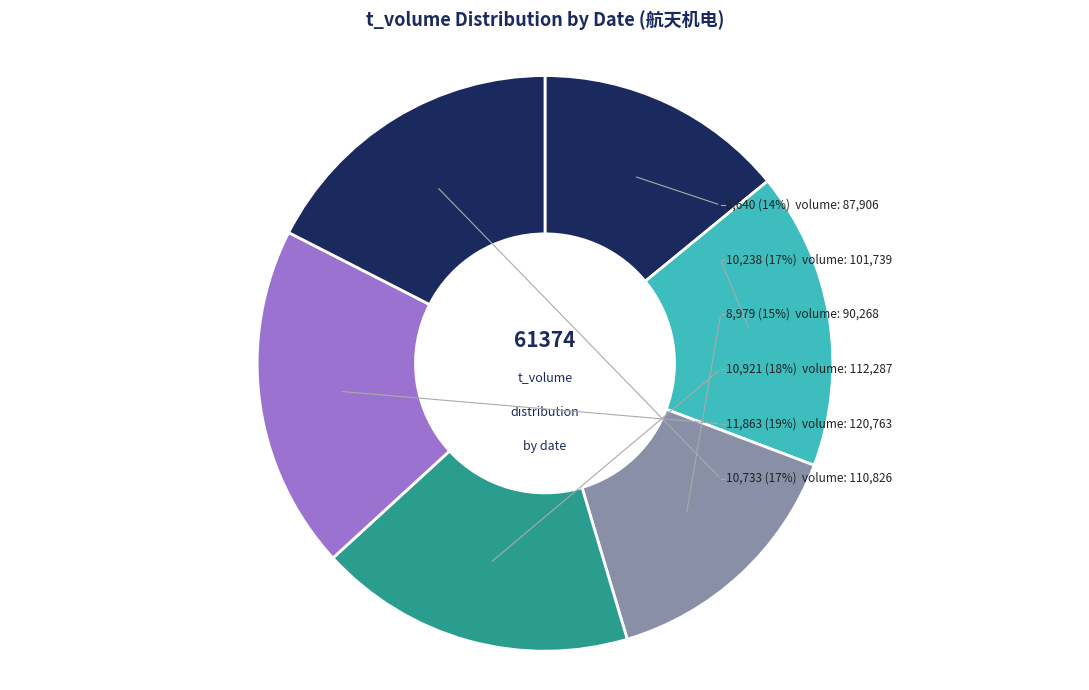

The 112287 slice represents 18% of the pie. True or false?

True